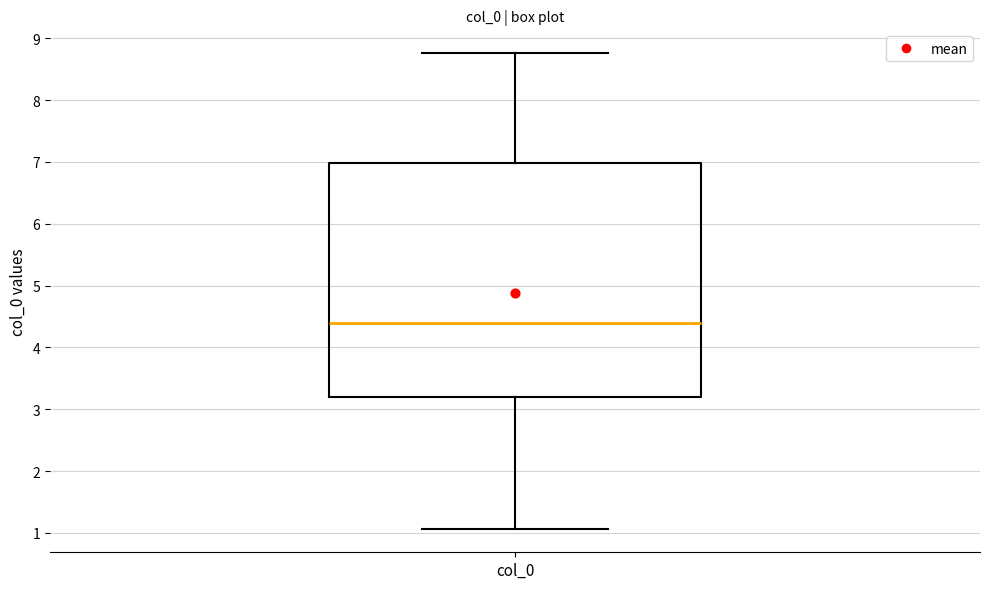

Read this box plot against the y-axis: the position of the median line, the range covered by the box, and the ends of both whiskers. The values are not printed on the chart, so give them approximately, as read against the axis.

median 4.4, box 3.2 to 7.0, whiskers 1.1 to 8.8